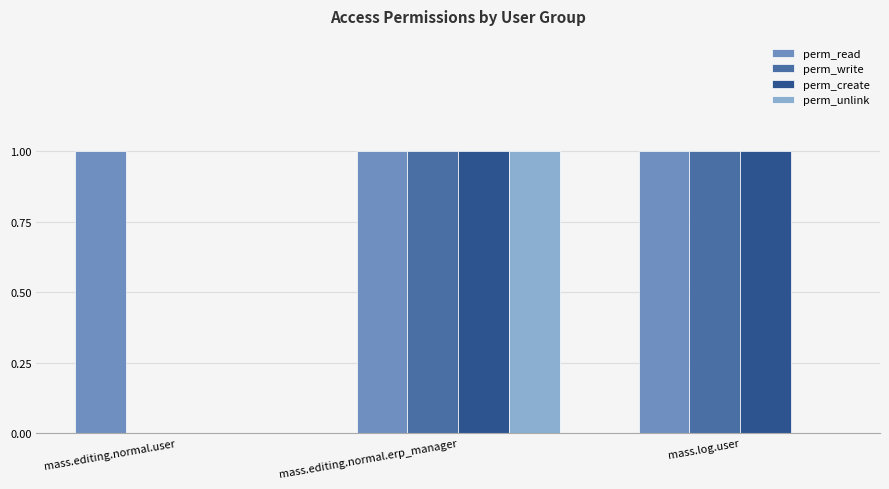

The perm_read series shows 1 at mass.editing.normal.erp_manager. True or false?

True